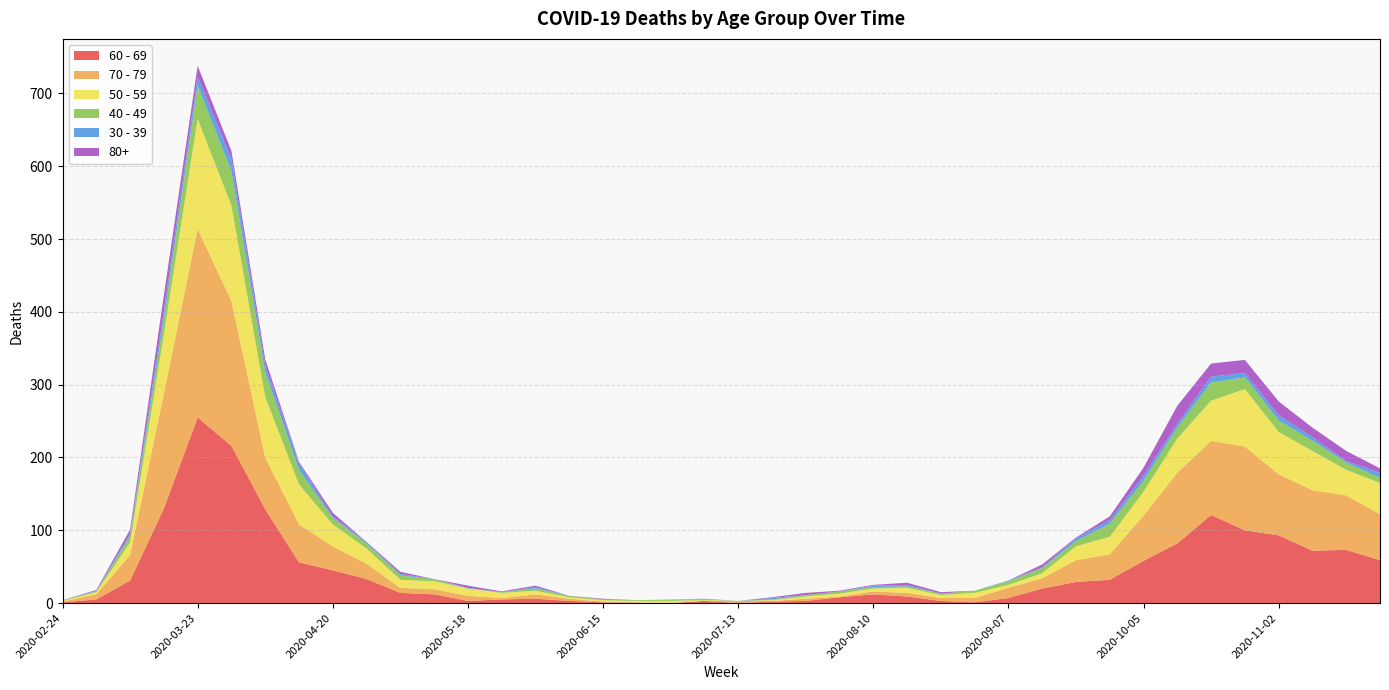

Reading right to left, list all the values displayed in this chart.

60 - 69: 2020-11-23=59	2020-11-16=73	2020-11-09=72	2020-11-02=93	2020-10-26=100	2020-10-19=121	2020-10-12=82	2020-10-05=58	2020-09-28=32	2020-09-21=29	2020-09-14=20	2020-09-07=7	2020-08-31=1	2020-08-24=3	2020-08-17=9	2020-08-10=12	2020-08-03=8	2020-07-27=3	2020-07-20=2	2020-07-13=0	2020-07-06=3	2020-06-29=0	2020-06-22=0	2020-06-15=1	2020-06-08=3	2020-06-01=6	2020-05-25=5	2020-05-18=3	2020-05-11=12	2020-05-04=14	2020-04-27=33	2020-04-20=45	2020-04-13=56	2020-04-06=129	2020-03-30=216	2020-03-23=255	2020-03-16=130	2020-03-09=31	2020-03-02=5	2020-02-24=1
70 - 79: 2020-11-23=63	2020-11-16=75	2020-11-09=83	2020-11-02=84	2020-10-26=115	2020-10-19=102	2020-10-12=97	2020-10-05=62	2020-09-28=35	2020-09-21=30	2020-09-14=14	2020-09-07=14	2020-08-31=6	2020-08-24=4	2020-08-17=5	2020-08-10=4	2020-08-03=1	2020-07-27=3	2020-07-20=1	2020-07-13=3	2020-07-06=0	2020-06-29=0	2020-06-22=1	2020-06-15=1	2020-06-08=3	2020-06-01=6	2020-05-25=2	2020-05-18=7	2020-05-11=7	2020-05-04=7	2020-04-27=21	2020-04-20=33	2020-04-13=52	2020-04-06=71	2020-03-30=199	2020-03-23=259	2020-03-16=158	2020-03-09=35	2020-03-02=7	2020-02-24=1
50 - 59: 2020-11-23=43	2020-11-16=35	2020-11-09=54	2020-11-02=58	2020-10-26=79	2020-10-19=55	2020-10-12=47	2020-10-05=33	2020-09-28=24	2020-09-21=19	2020-09-14=7	2020-09-07=4	2020-08-31=7	2020-08-24=4	2020-08-17=7	2020-08-10=4	2020-08-03=4	2020-07-27=3	2020-07-20=1	2020-07-13=0	2020-07-06=1	2020-06-29=3	2020-06-22=2	2020-06-15=2	2020-06-08=2	2020-06-01=5	2020-05-25=7	2020-05-18=10	2020-05-11=11	2020-05-04=11	2020-04-27=21	2020-04-20=30	2020-04-13=55	2020-04-06=83	2020-03-30=131	2020-03-23=151	2020-03-16=81	2020-03-09=17	2020-03-02=3	2020-02-24=1
40 - 49: 2020-11-23=7	2020-11-16=10	2020-11-09=14	2020-11-02=16	2020-10-26=16	2020-10-19=25	2020-10-12=15	2020-10-05=15	2020-09-28=18	2020-09-21=7	2020-09-14=7	2020-09-07=5	2020-08-31=3	2020-08-24=2	2020-08-17=2	2020-08-10=2	2020-08-03=3	2020-07-27=2	2020-07-20=1	2020-07-13=0	2020-07-06=1	2020-06-29=2	2020-06-22=1	2020-06-15=1	2020-06-08=2	2020-06-01=3	2020-05-25=1	2020-05-18=0	2020-05-11=3	2020-05-04=6	2020-04-27=7	2020-04-20=9	2020-04-13=20	2020-04-06=34	2020-03-30=47	2020-03-23=46	2020-03-16=21	2020-03-09=9	2020-03-02=1	2020-02-24=1
30 - 39: 2020-11-23=7	2020-11-16=2	2020-11-09=5	2020-11-02=7	2020-10-26=6	2020-10-19=8	2020-10-12=5	2020-10-05=7	2020-09-28=5	2020-09-21=4	2020-09-14=1	2020-09-07=1	2020-08-31=0	2020-08-24=0	2020-08-17=2	2020-08-10=2	2020-08-03=0	2020-07-27=0	2020-07-20=2	2020-07-13=0	2020-07-06=1	2020-06-29=0	2020-06-22=0	2020-06-15=0	2020-06-08=0	2020-06-01=2	2020-05-25=0	2020-05-18=1	2020-05-11=0	2020-05-04=2	2020-04-27=2	2020-04-20=2	2020-04-13=9	2020-04-06=10	2020-03-30=17	2020-03-23=12	2020-03-16=12	2020-03-09=3	2020-03-02=1	2020-02-24=0
80+: 2020-11-23=6	2020-11-16=14	2020-11-09=13	2020-11-02=19	2020-10-26=18	2020-10-19=18	2020-10-12=25	2020-10-05=11	2020-09-28=5	2020-09-21=1	2020-09-14=4	2020-09-07=0	2020-08-31=0	2020-08-24=2	2020-08-17=3	2020-08-10=1	2020-08-03=1	2020-07-27=3	2020-07-20=1	2020-07-13=0	2020-07-06=0	2020-06-29=0	2020-06-22=0	2020-06-15=1	2020-06-08=0	2020-06-01=2	2020-05-25=1	2020-05-18=3	2020-05-11=0	2020-05-04=3	2020-04-27=0	2020-04-20=5	2020-04-13=2	2020-04-06=8	2020-03-30=11	2020-03-23=15	2020-03-16=21	2020-03-09=6	2020-03-02=1	2020-02-24=0